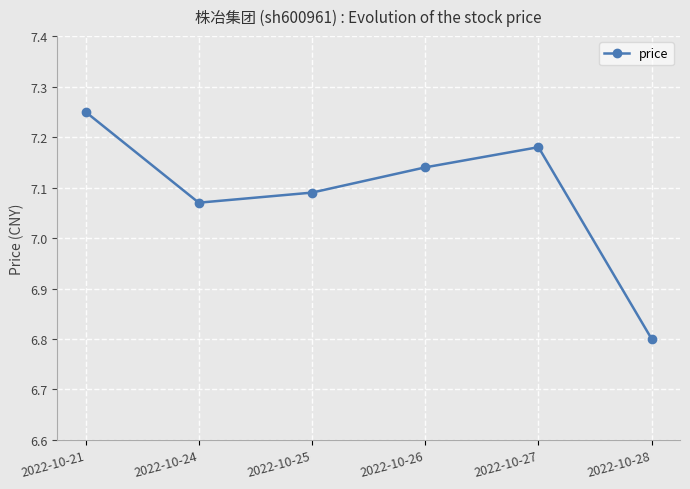

True or false: the data shows 10.6 at 2022-10-24.

False